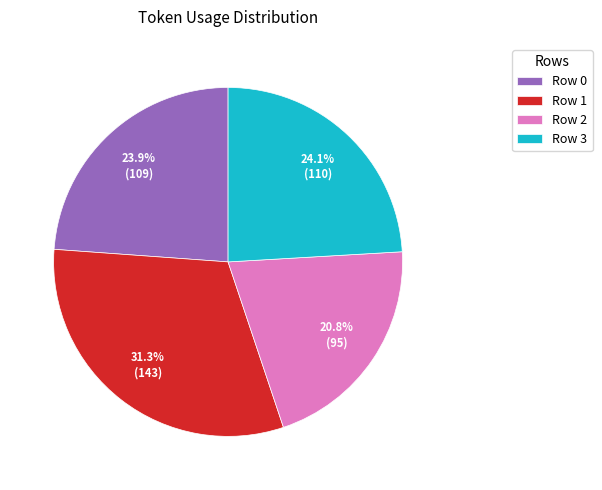

How many slices are in this pie chart?

4